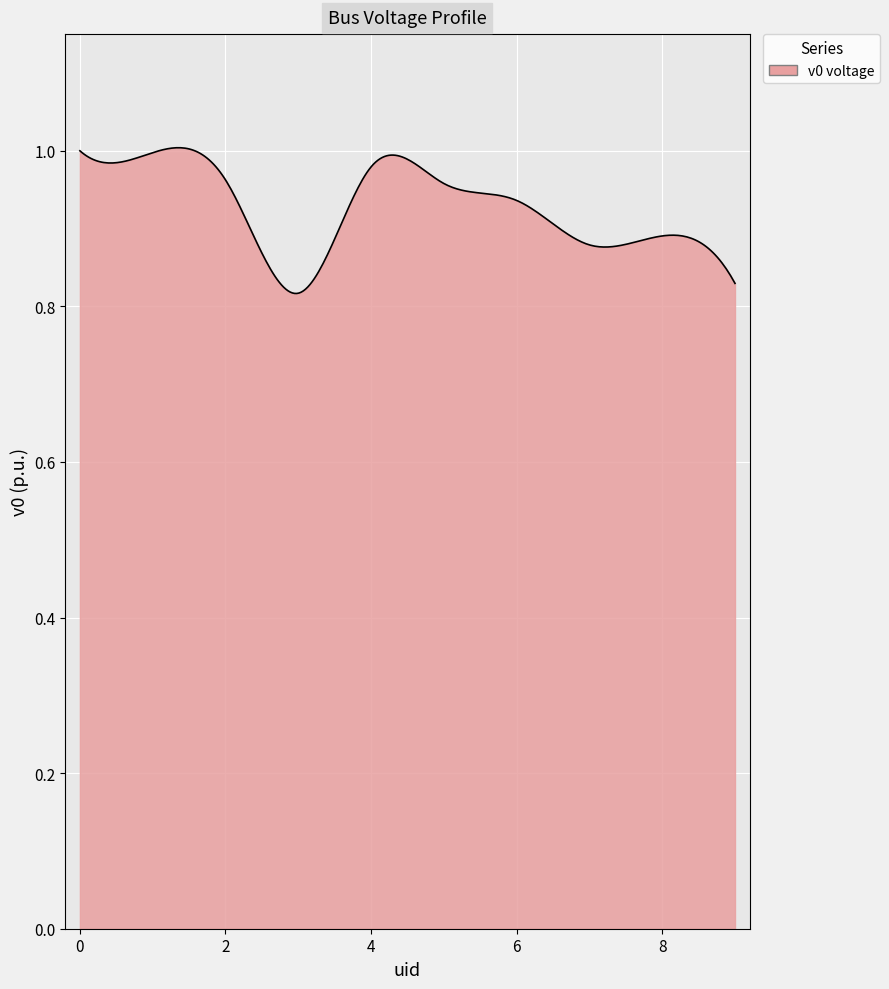

Does the chart have visible grid lines?

Yes